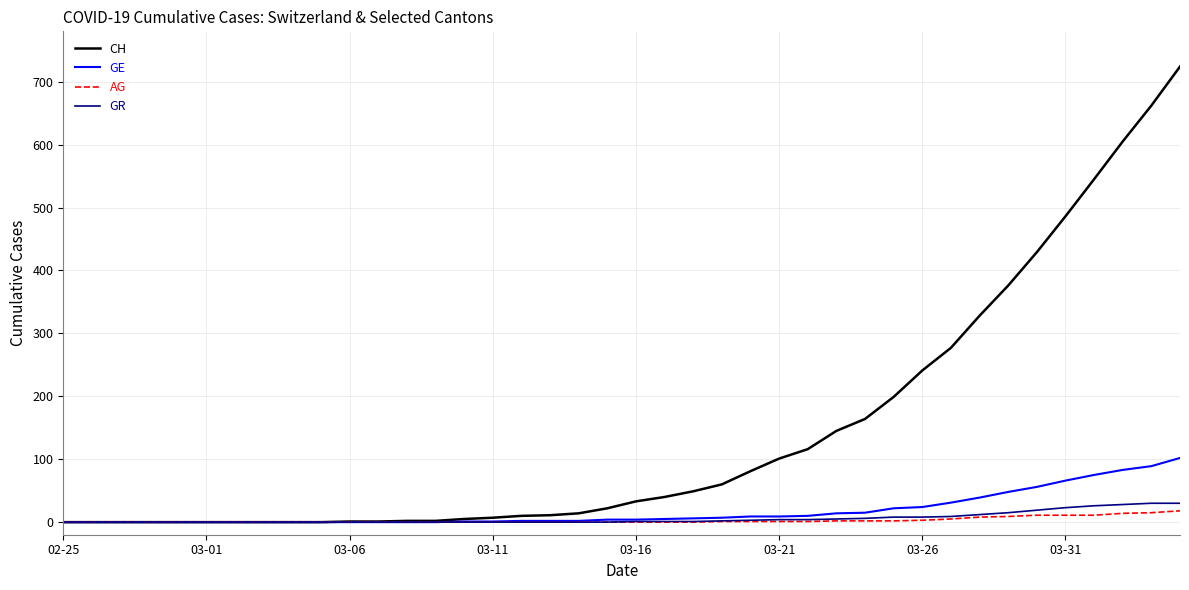

Which series has the largest total across all categories?

CH